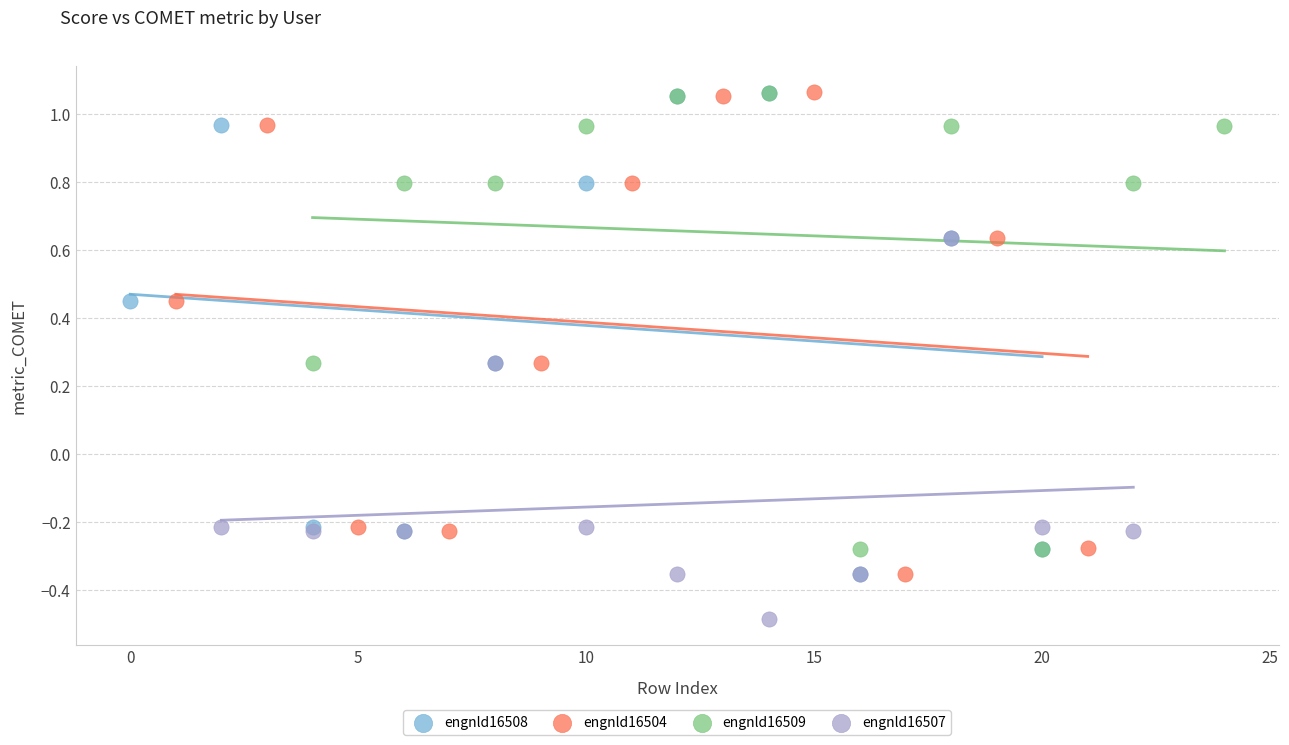

Which series contains the lowest Y value?

engnld16507